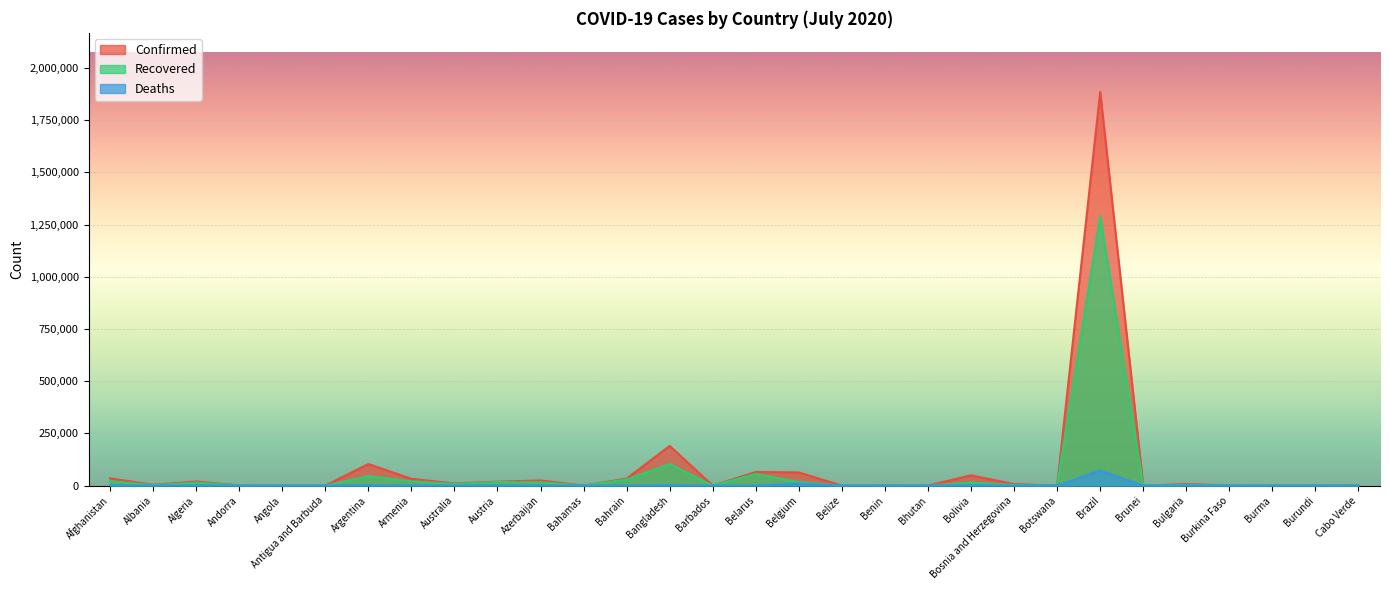

What is the label of the 5th point from the right?

Bulgaria